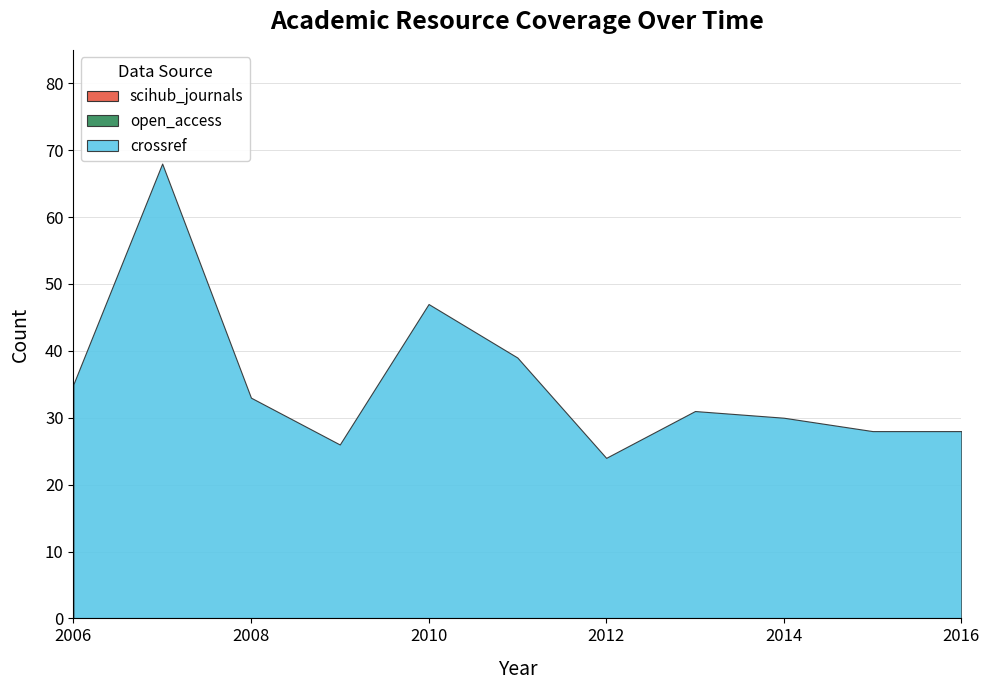

True or false: open_access and scihub_journals cross at least once.

False